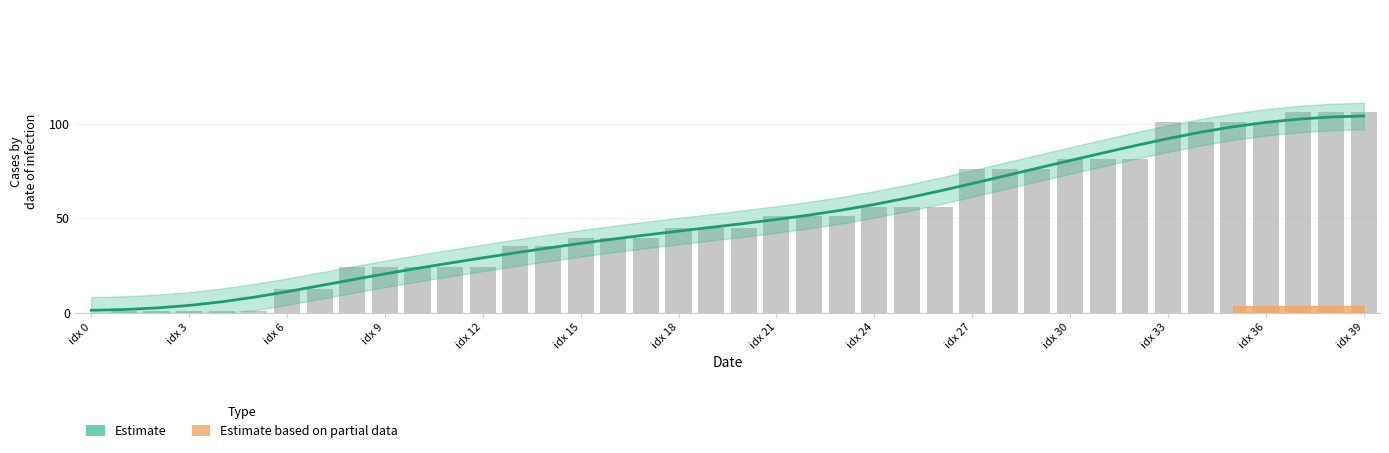

What is the difference between the second highest and second lowest values?

101.7